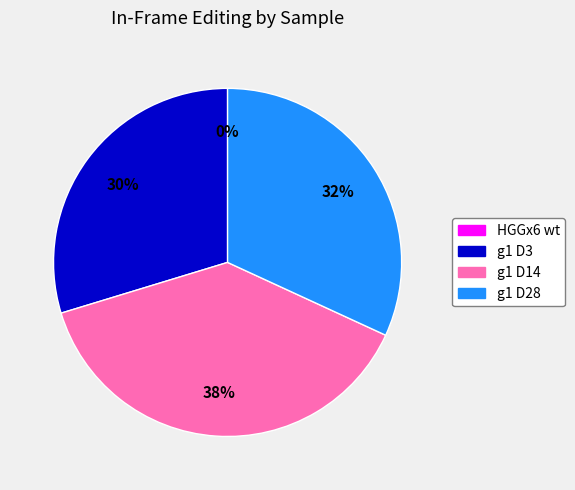

Combined, do g1 D3 and g1 D14 account for over 50%?

Yes